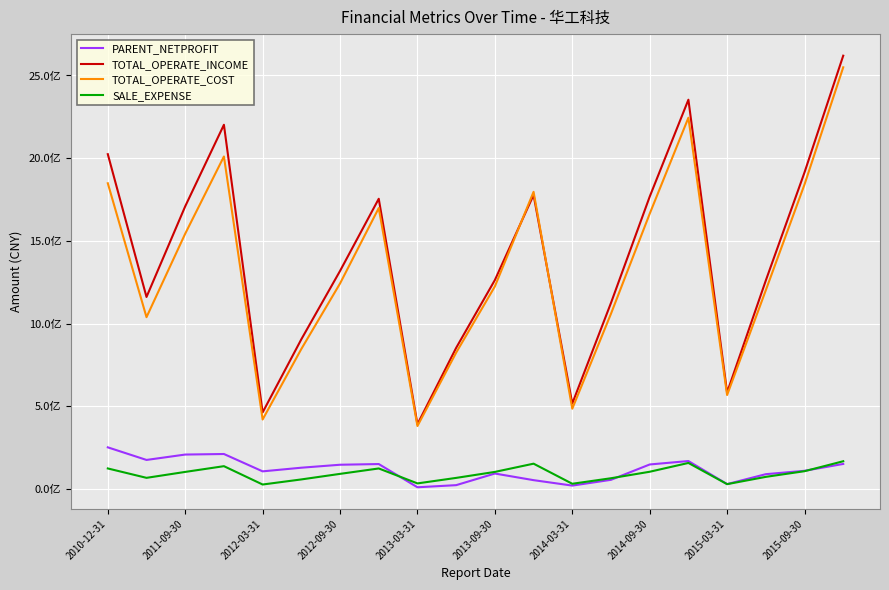

At which label does TOTAL_OPERATE_INCOME first exceed 1317989717?

2010-12-31